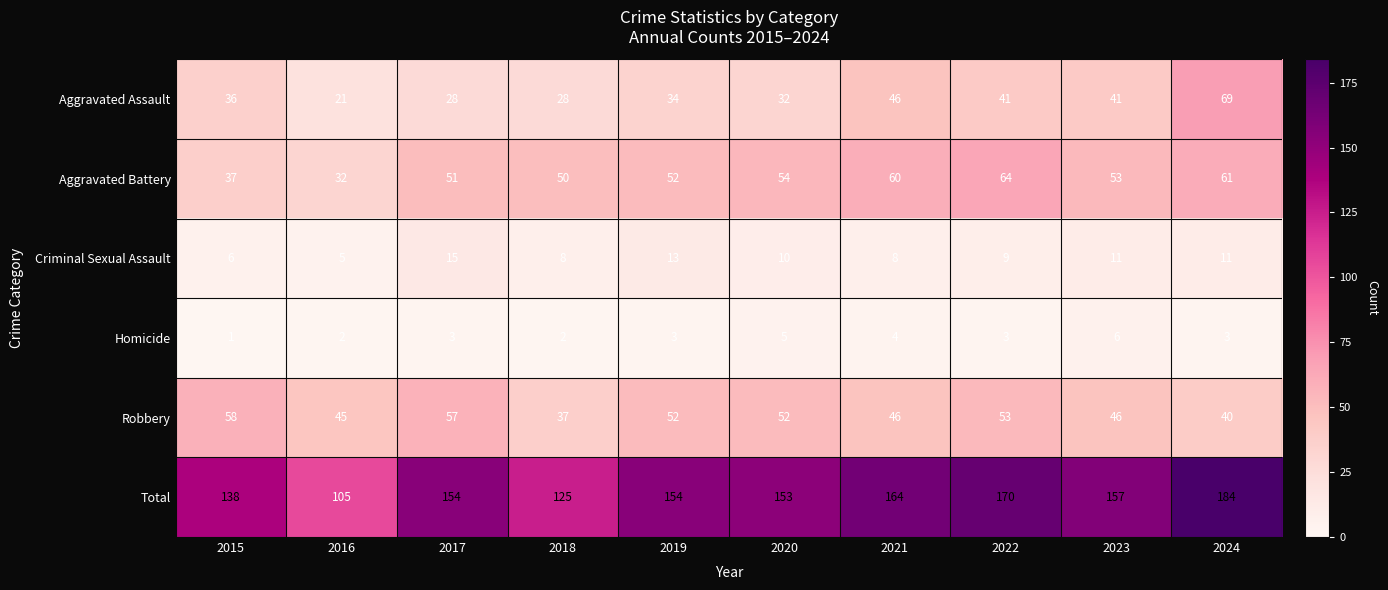

Between 2019 and 2020, which series saw the biggest shift?

Criminal Sexual Assault